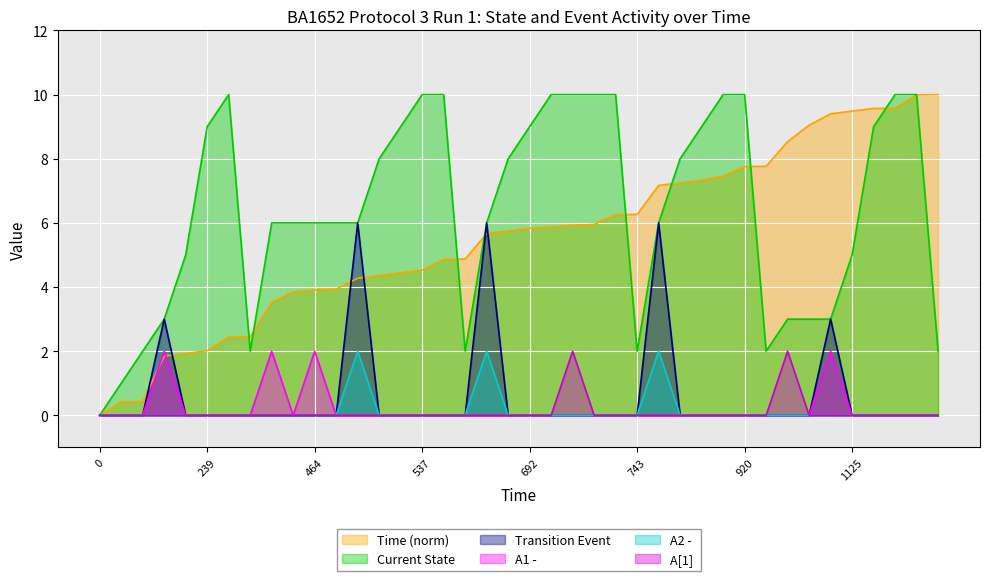

How many values in A1 -  are above zero?

4